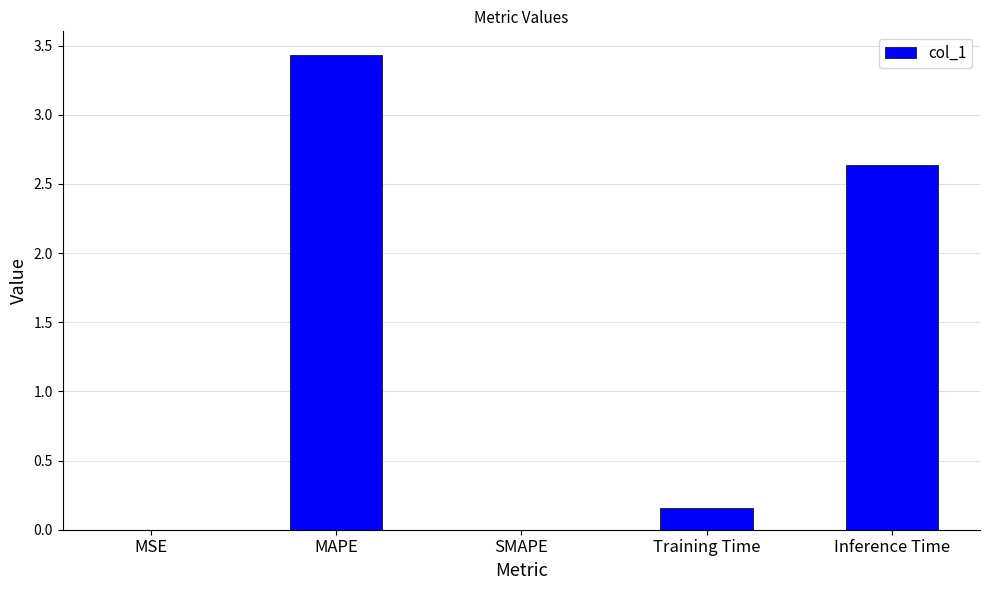

What is the maximum value shown in the chart?

3.4